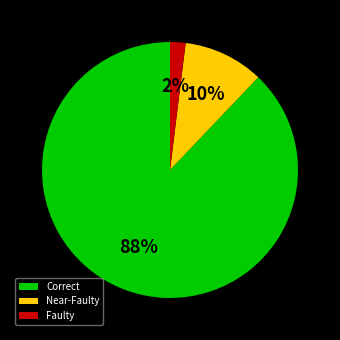

To the nearest percent, what portion does Near-Faulty represent?

10%